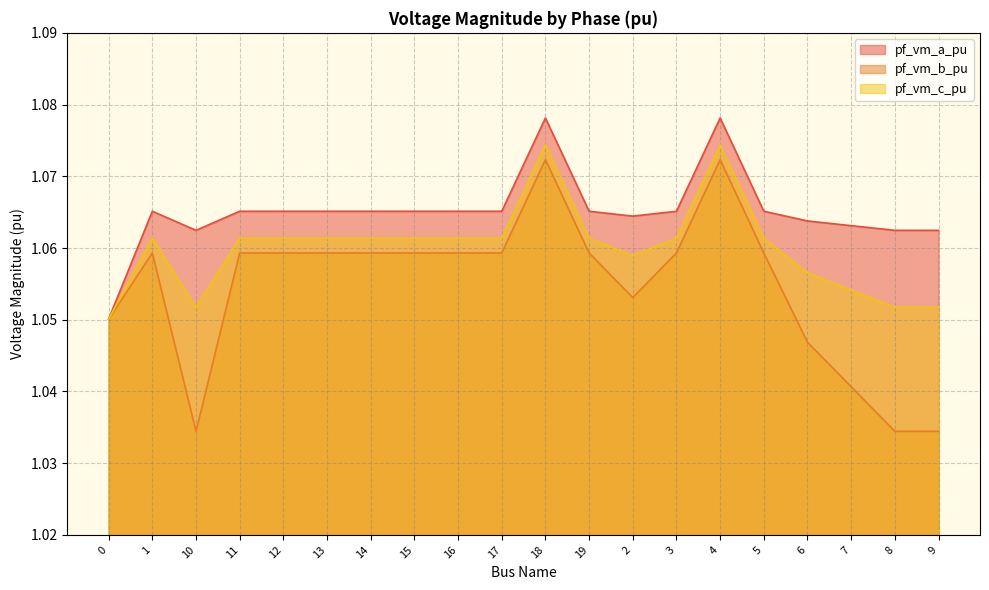

Read the pf_vm_b_pu value at 18.

1.1